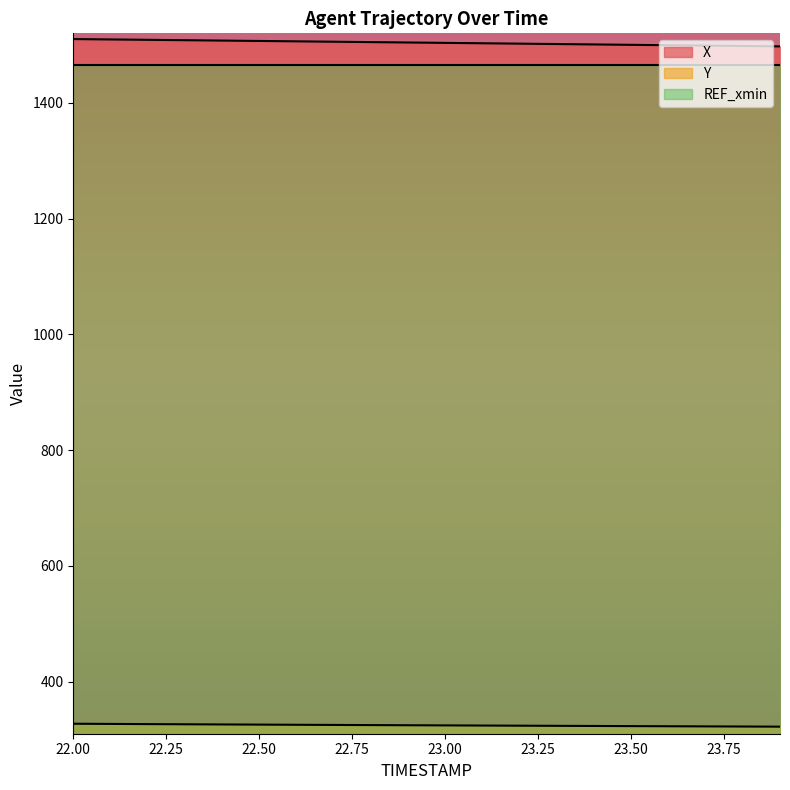

What is the difference between the maximum and minimum values in the X series?

12.6